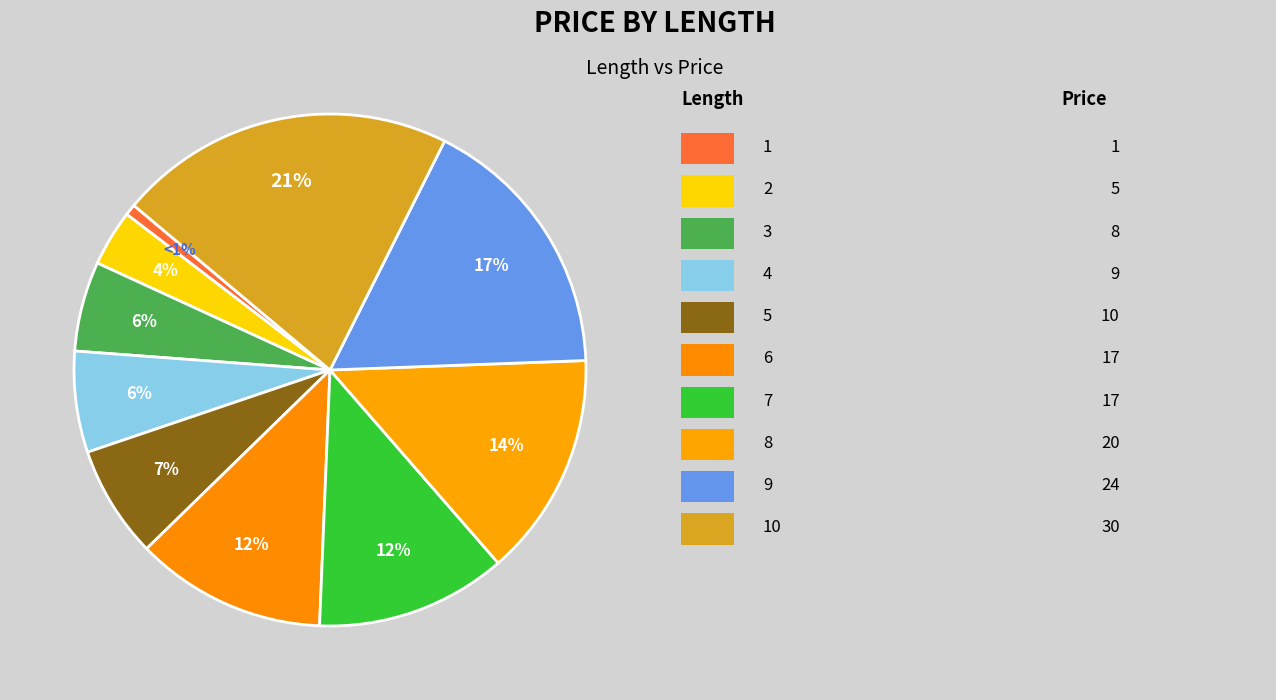

Count the number of slices in the pie.

10